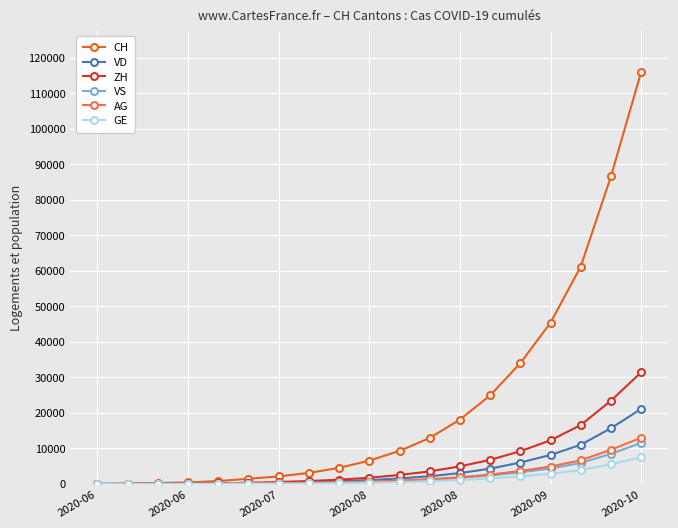

What is the maximum value for VD?

21154